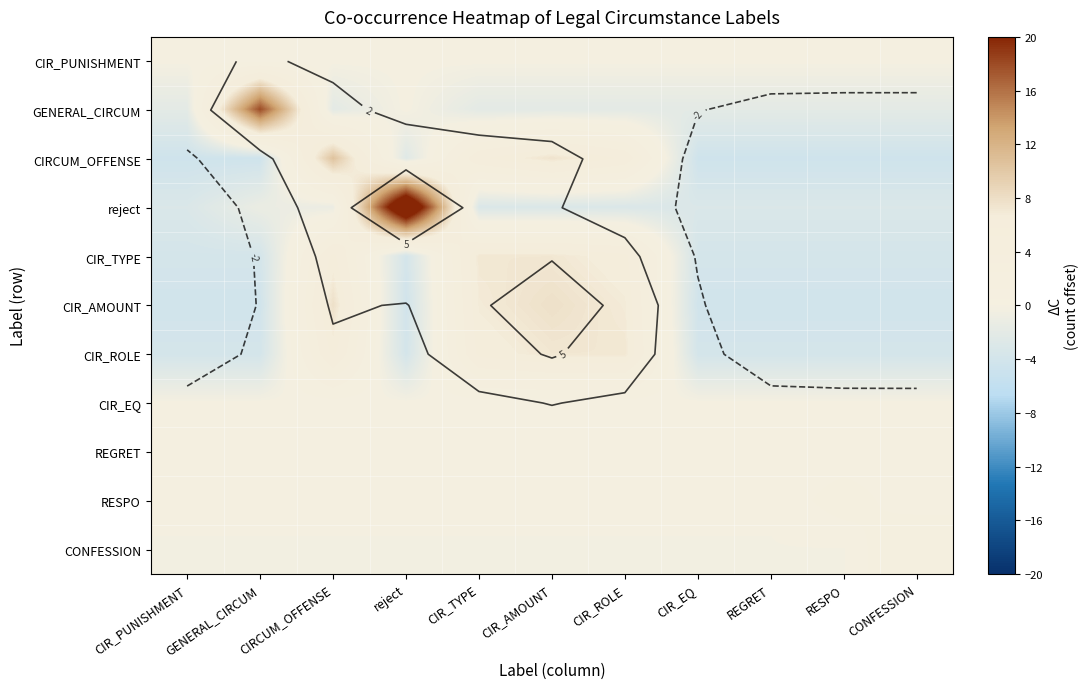

The value of CIR_EQ at CIRCUM_OFFENSE is 0.0. True or false?

True